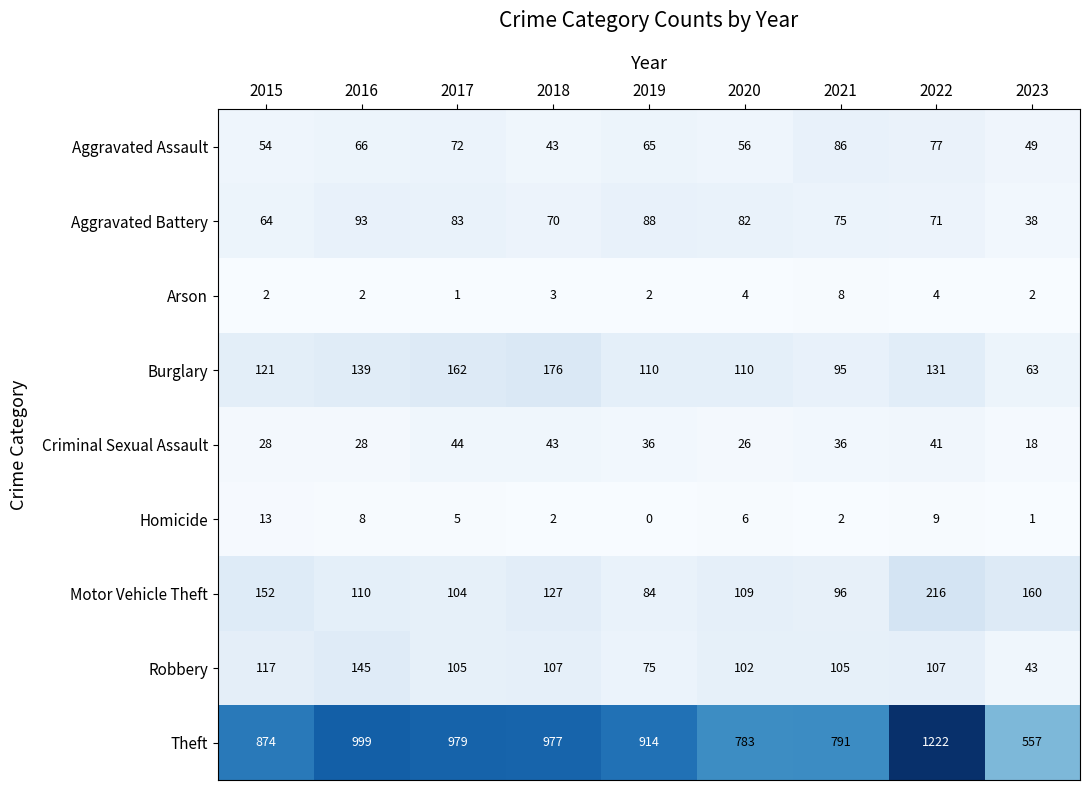

Where does the Aggravated Assault series first go above 65?

2016